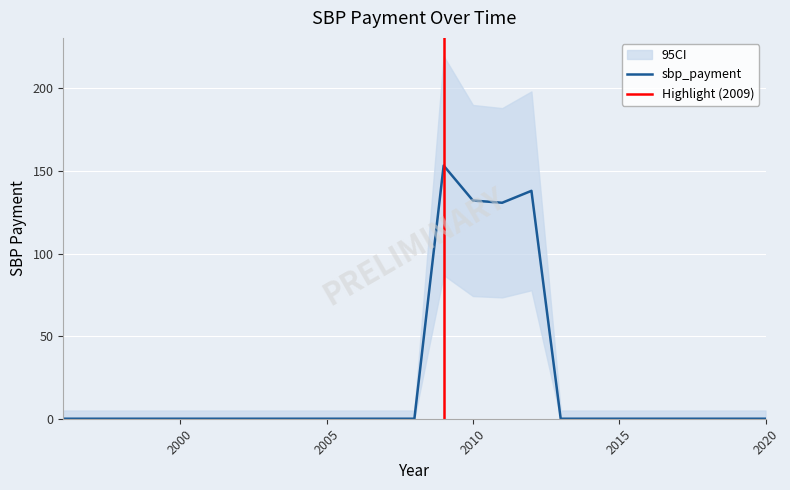

At which category does the data reach its first local valley?

2011